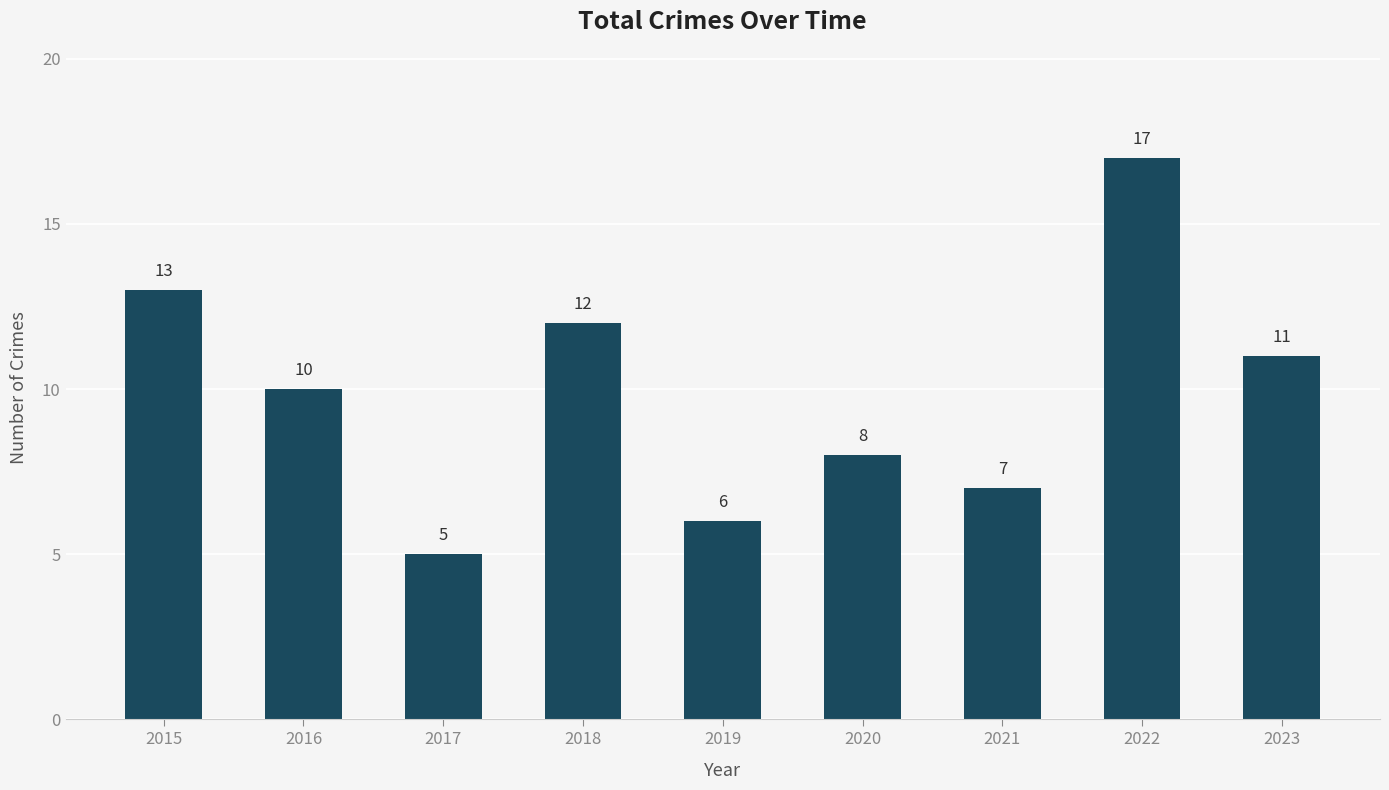

Reading left to right, list all the values displayed in this chart.

2015=13	2016=10	2017=5	2018=12	2019=6	2020=8	2021=7	2022=17	2023=11